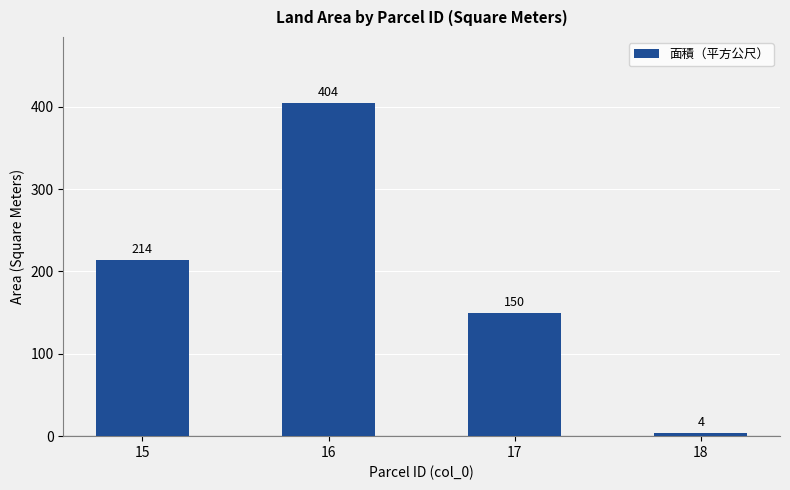

What is the average value?

193